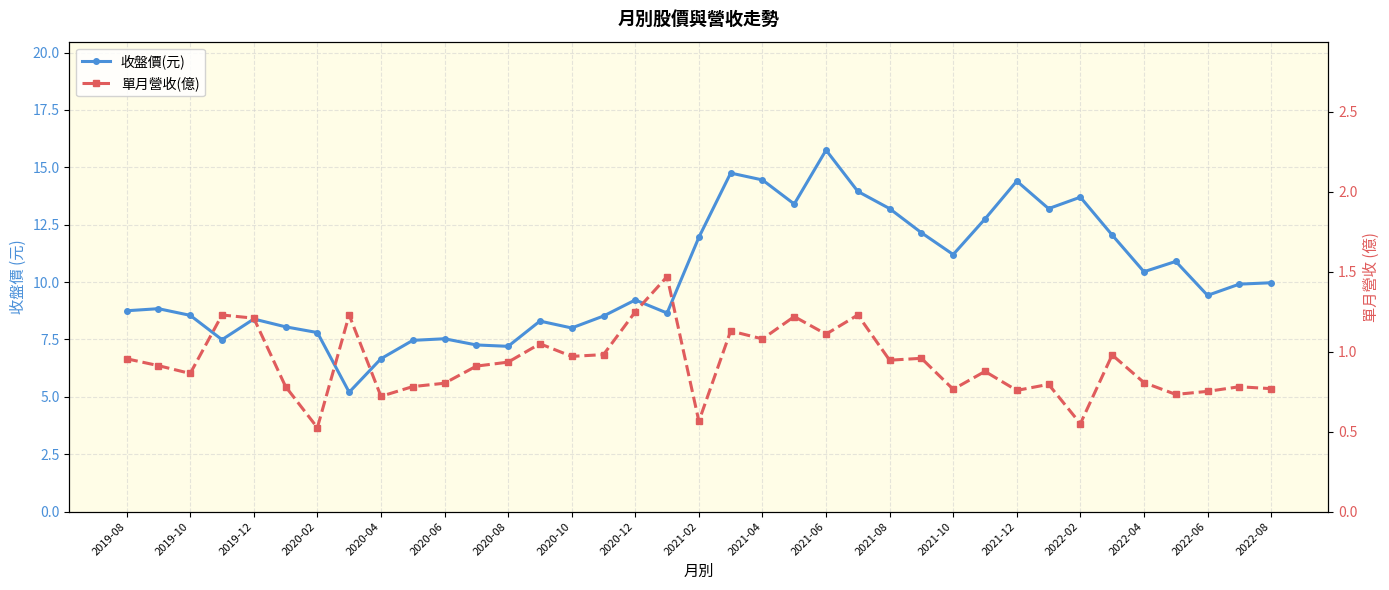

What is the difference between the maximum and minimum values in the 收盤價(元) series?

10.6